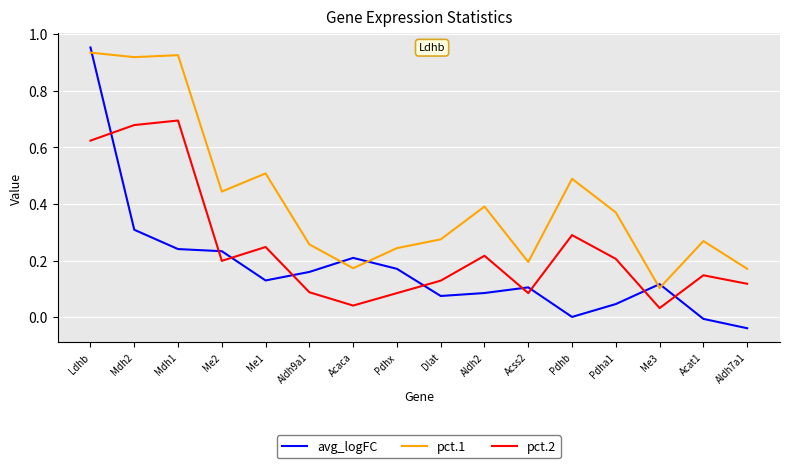

What is the sum of all pct.2 values?

3.9